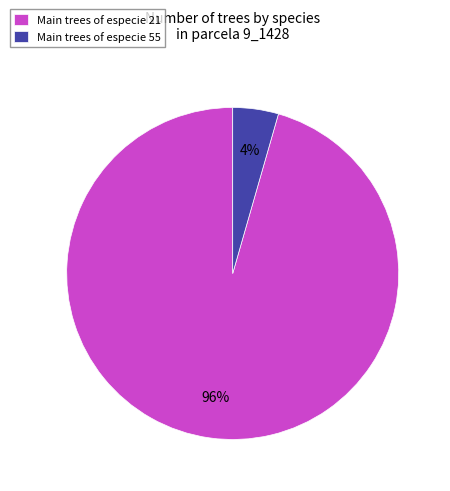

How many segments does this pie chart have?

2